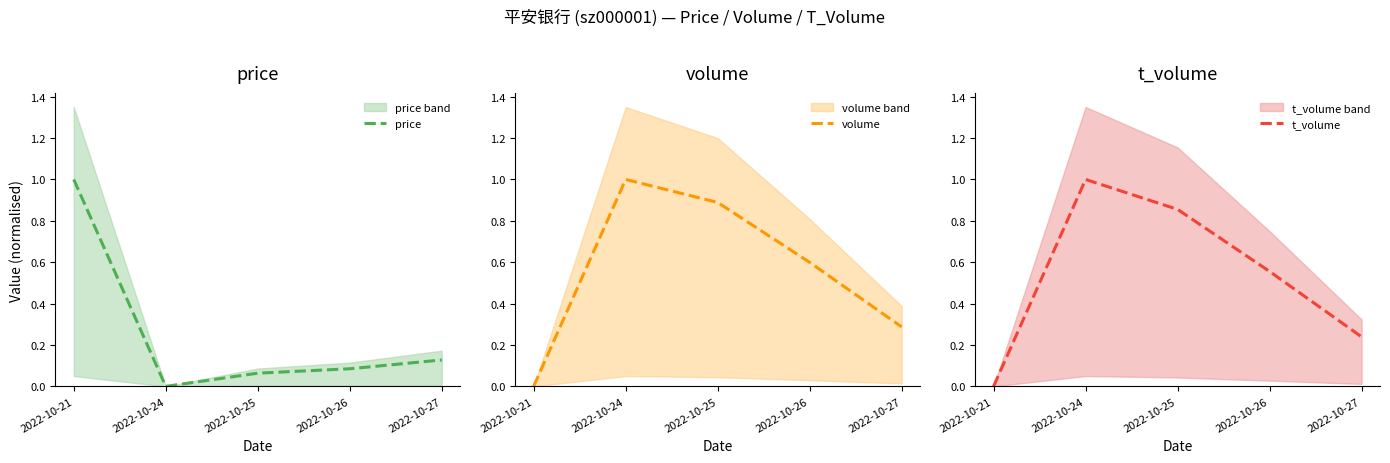

Reading left to right, transcribe all the data shown in this chart.

price: 1.0	0.0	0.1	0.1	0.1
volume: 0.0	1.0	0.9	0.6	0.3
t_volume: 0.0	1.0	0.9	0.6	0.2